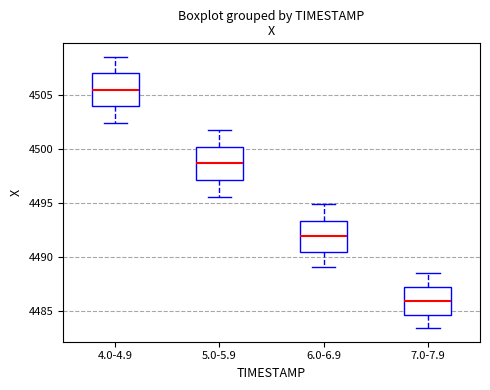

Reading left to right, transcribe this box plot: for each box, give where its median line is, the range the box spans, and where its two whiskers end, as read against the y-axis. The values are not printed on the chart, so give them approximately, as read against the axis.

4.0-4.9: median 4505.5, box 4504.0 to 4507.0, whiskers 4502.5 to 4508.5
5.0-5.9: median 4498.5, box 4497.0 to 4500.0, whiskers 4495.5 to 4501.5
6.0-6.9: median 4492.0, box 4490.5 to 4493.5, whiskers 4489.0 to 4495.0
7.0-7.9: median 4486.0, box 4484.5 to 4487.0, whiskers 4483.5 to 4488.5